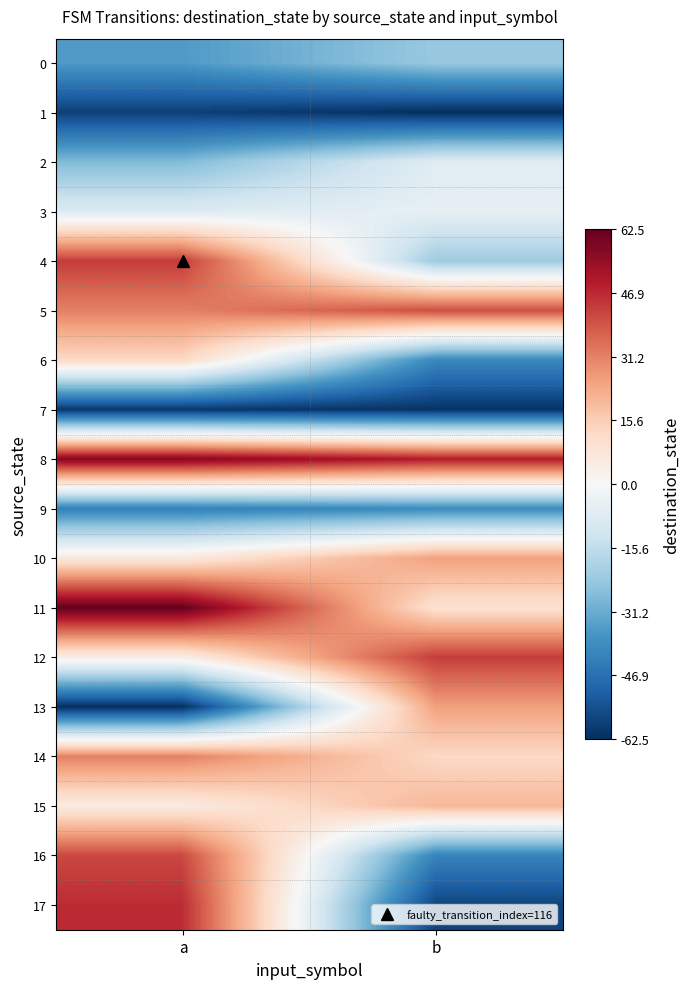

What is the total value across all series at b?

-135.0